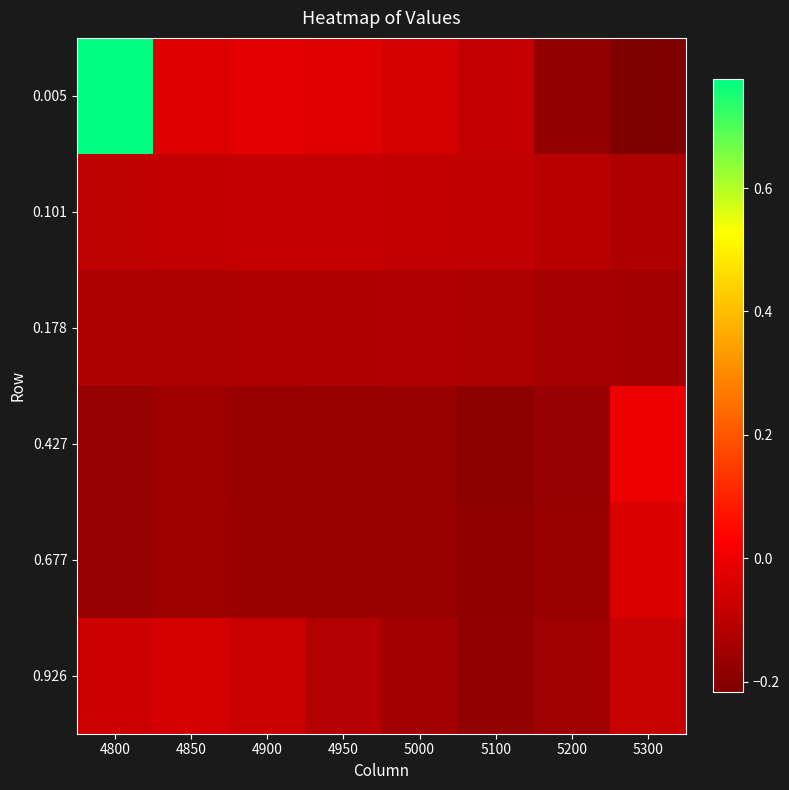

What is the total value across all series at 4950?

-0.7